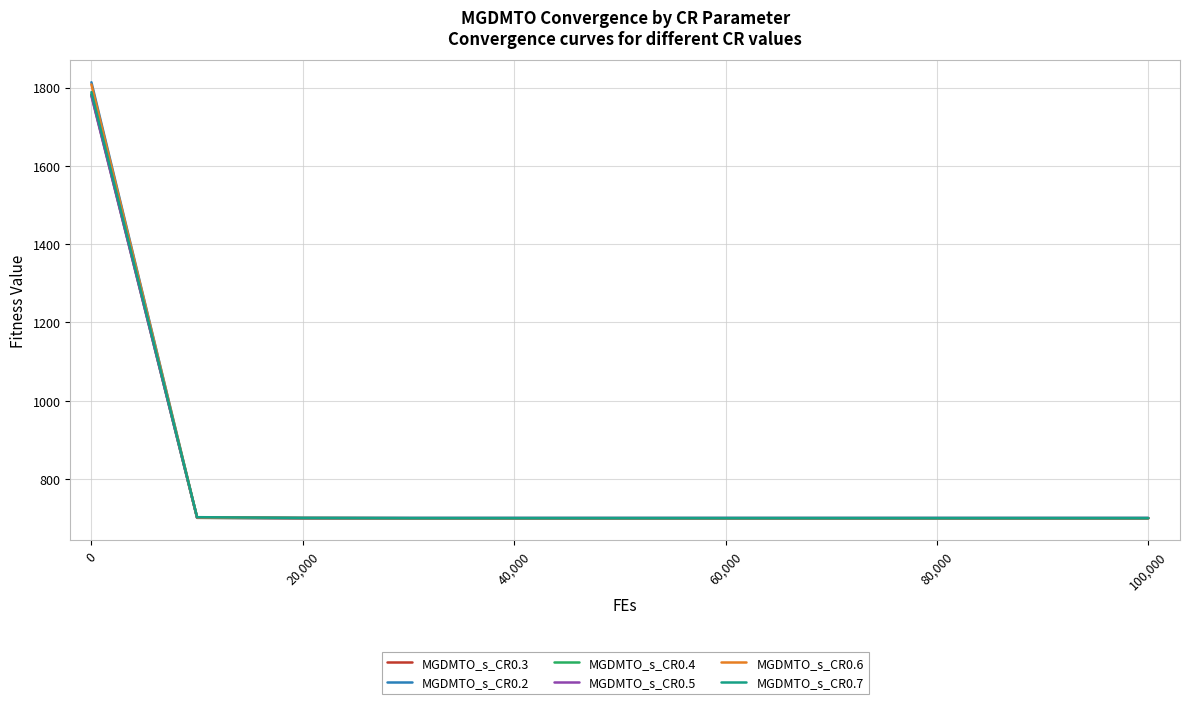

Which series ends up on top after the final intersection of MGDMTO_s_CR0.7 and MGDMTO_s_CR0.3?

MGDMTO_s_CR0.3